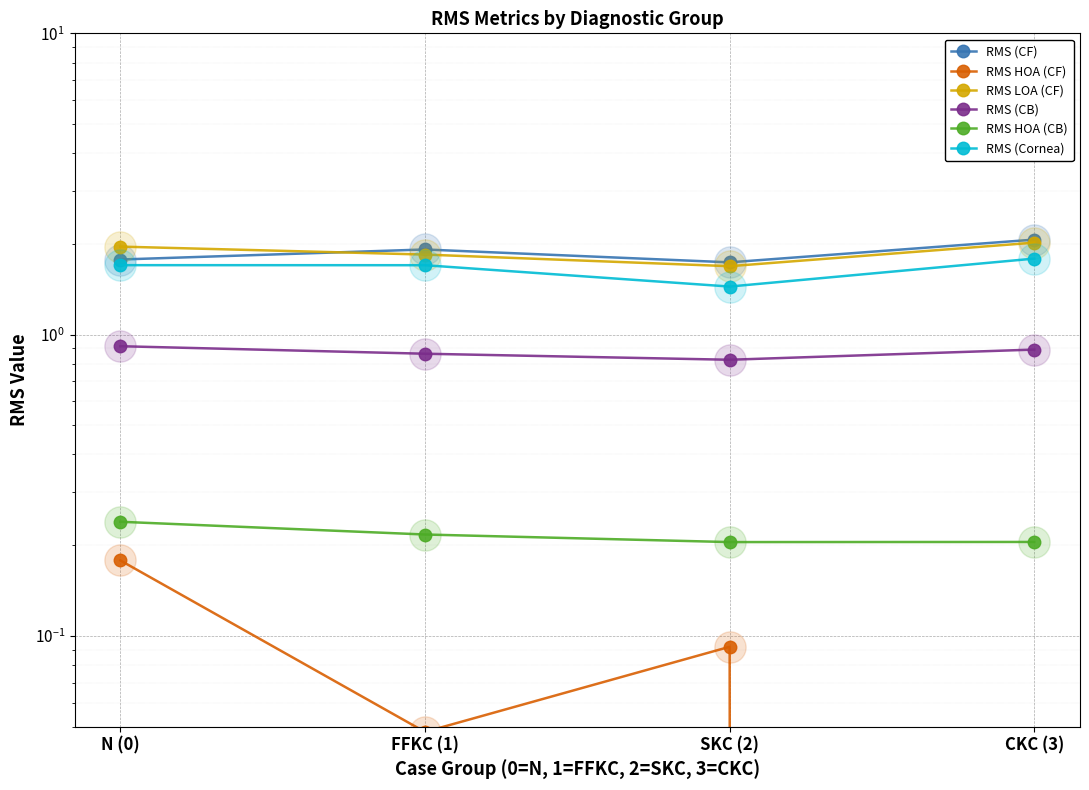

What is the difference between the highest and lowest values at N (0)?

1.8